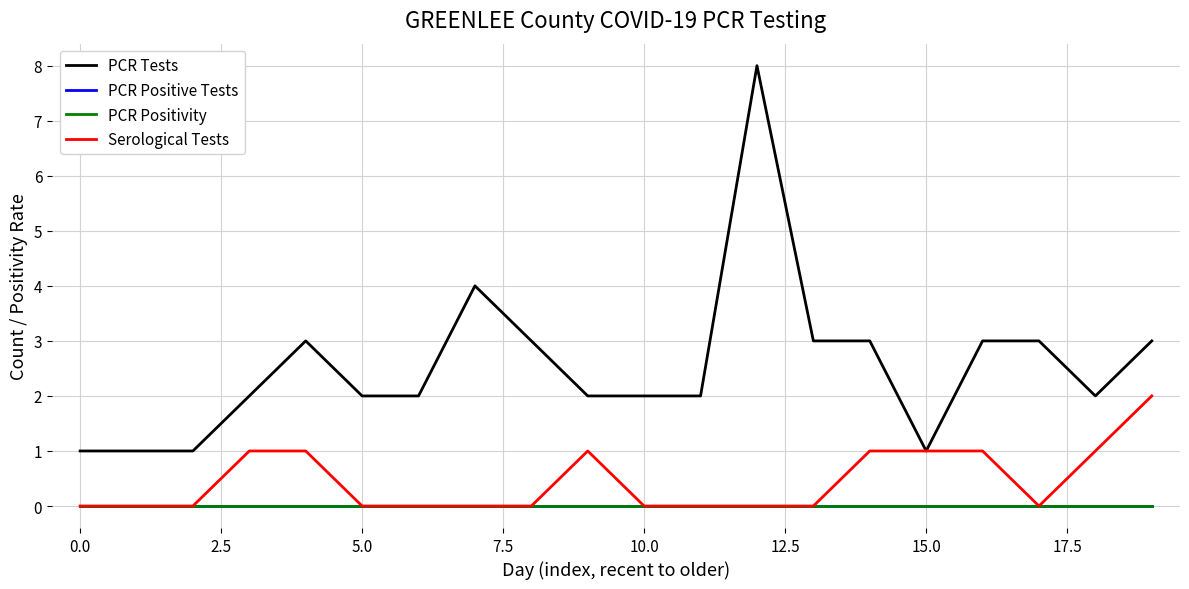

Does the chart have visible grid lines?

Yes